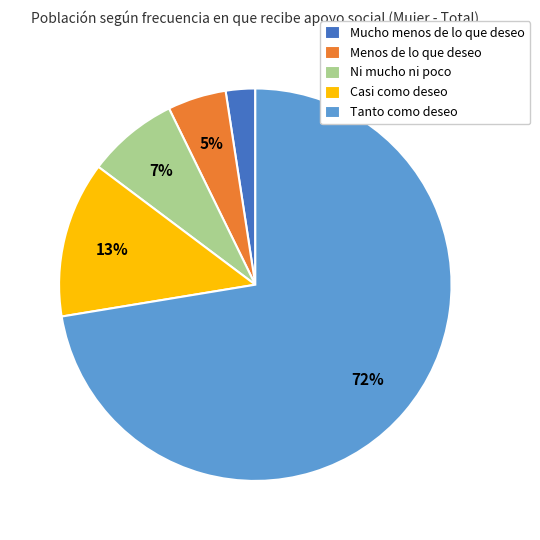

Combined, do Tanto como deseo and Mucho menos de lo que deseo account for over 50%?

Yes